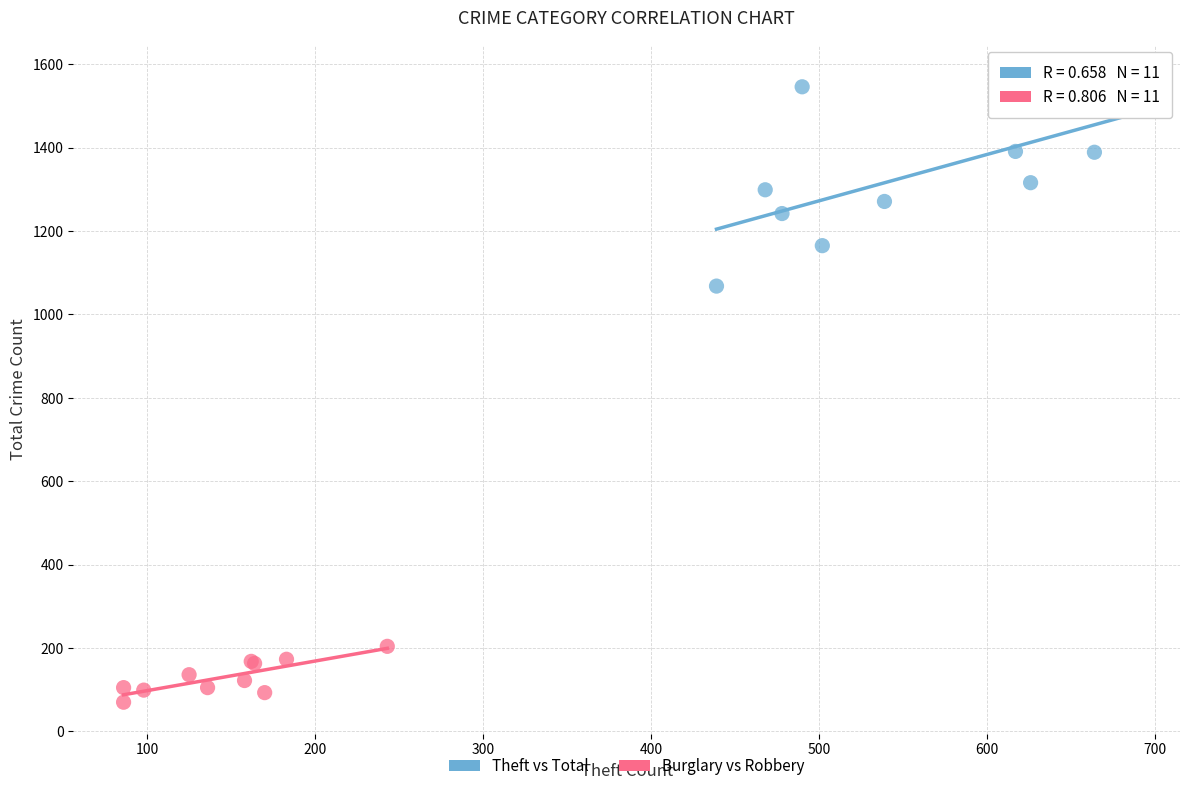

Which series reaches the maximum Y coordinate?

Theft vs Total